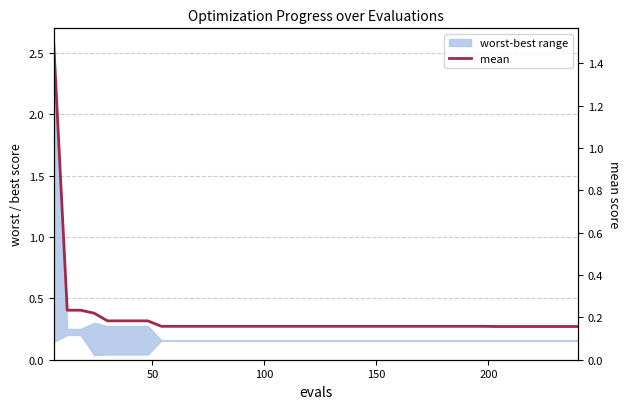

True or false: there are more than 0 points higher than both neighbors.

False